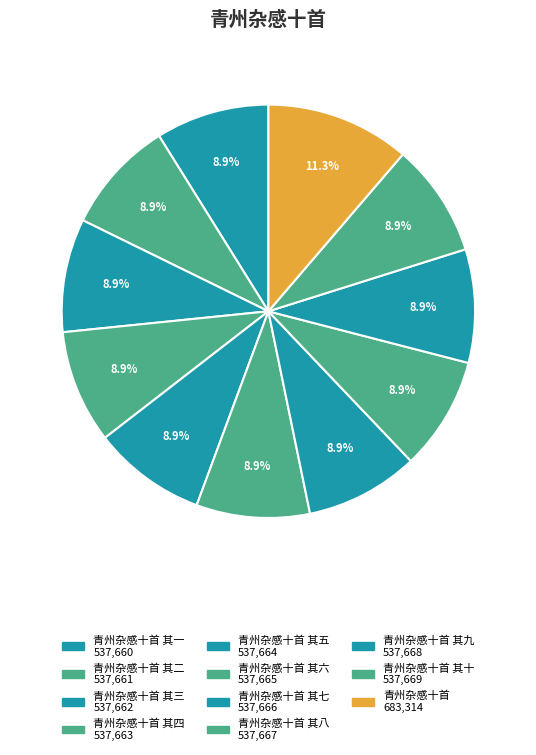

How many segments does this pie chart have?

11